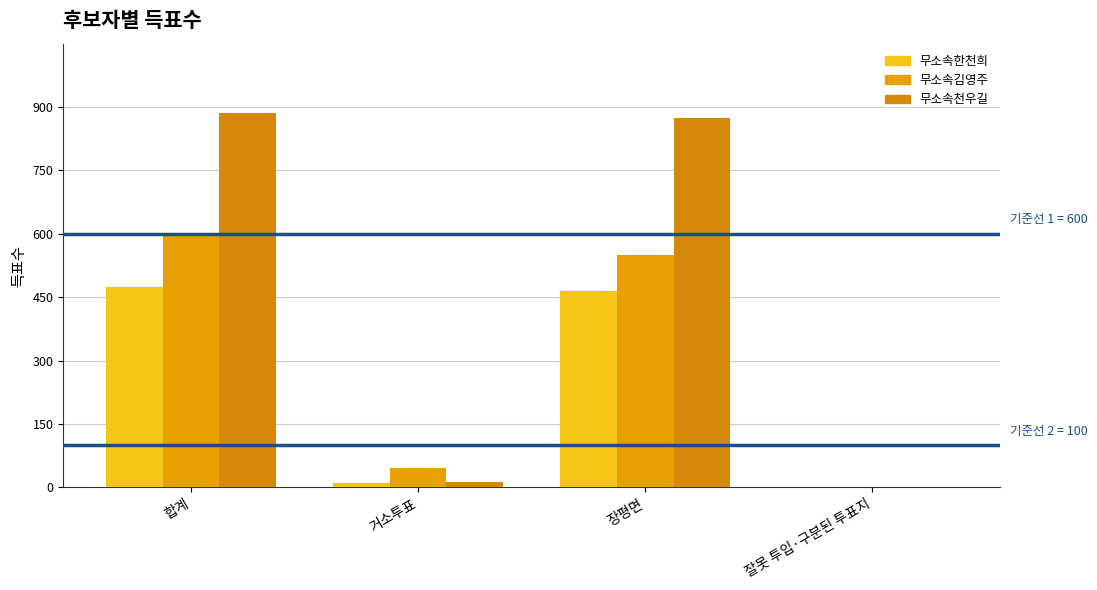

What are all the series names shown in the legend?

무소속한천희, 무소속김영주, 무소속천우길